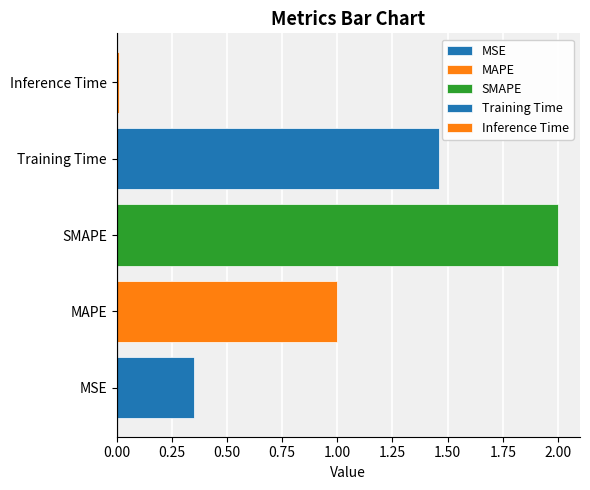

How many data points does each series have?

1